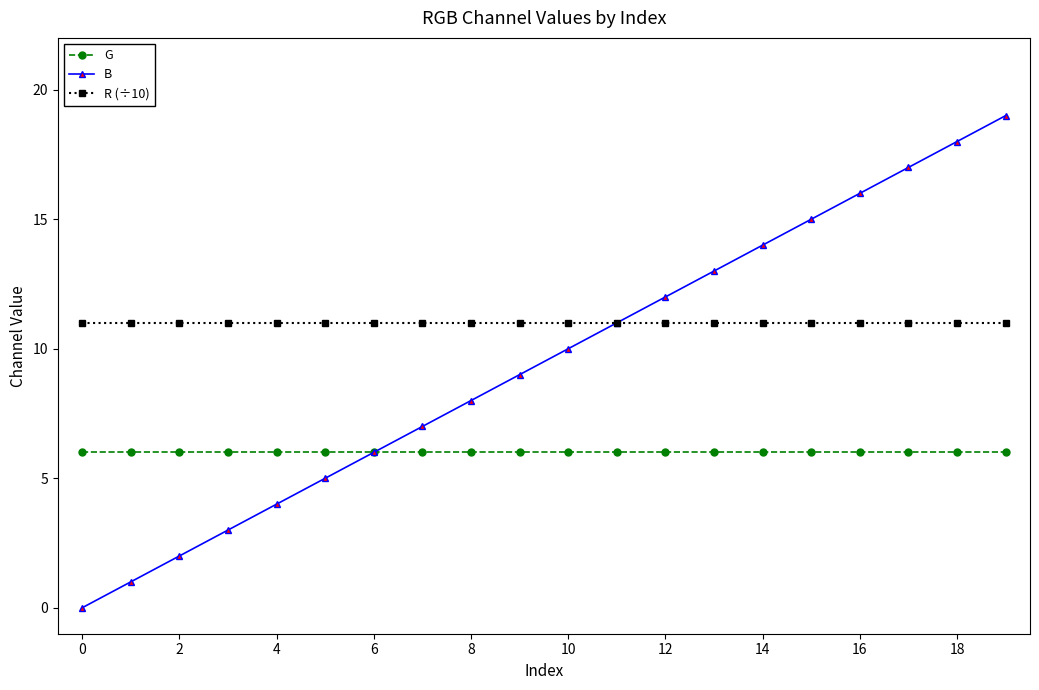

At how many categories does at least one series exceed 1?

20